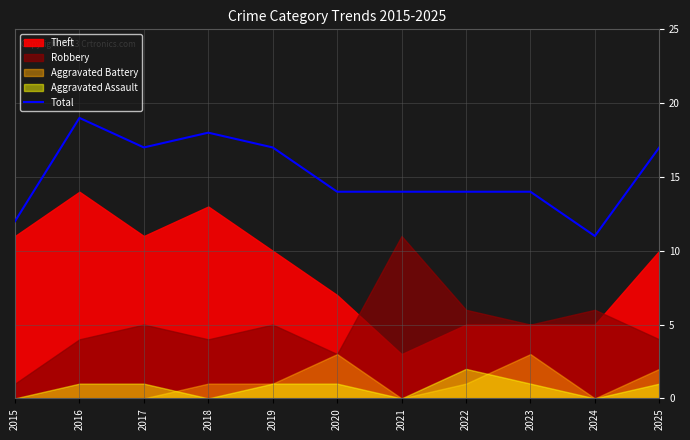

What is the value of the 10th point from the left?

11